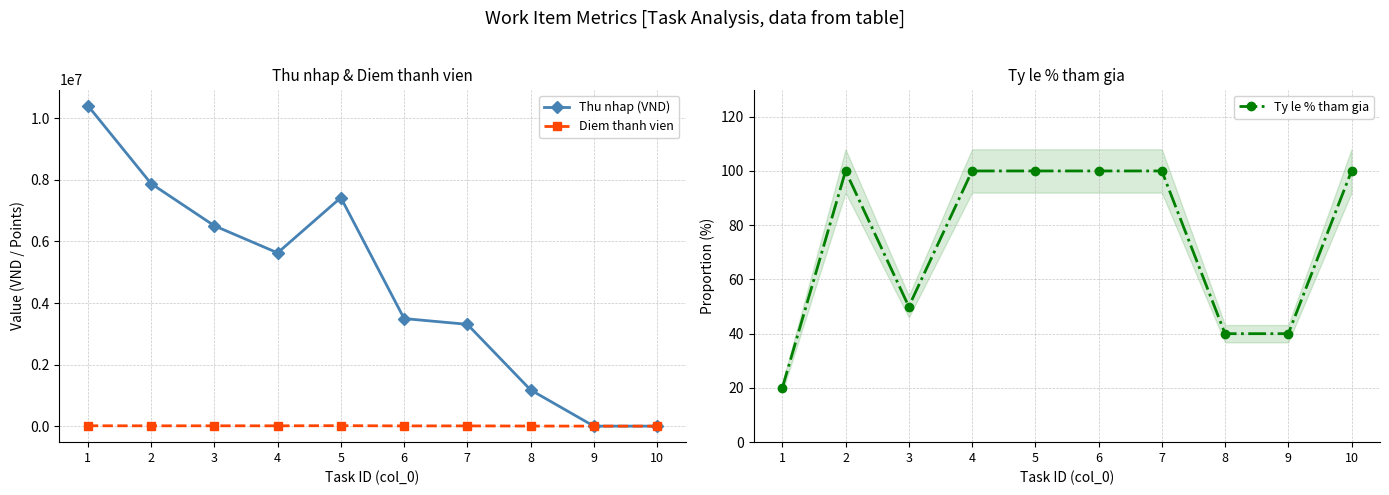

What is the value of the Diem thanh vien point at the 2nd from the left?

10000